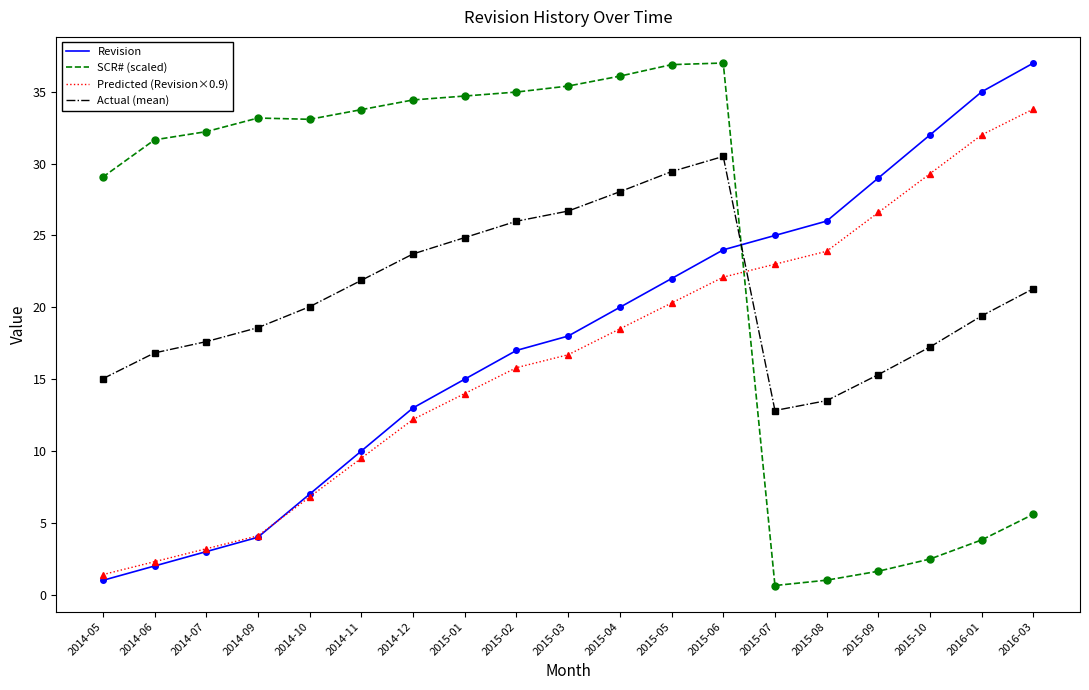

The SCR# (scaled) series shows 59.3 at 2015-06. True or false?

False